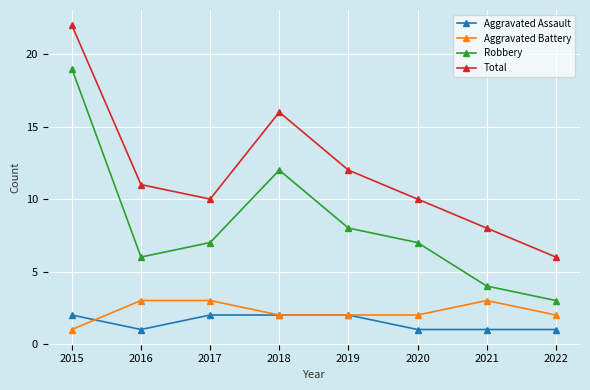

Which series changed the most between 2015 and 2021?

Robbery